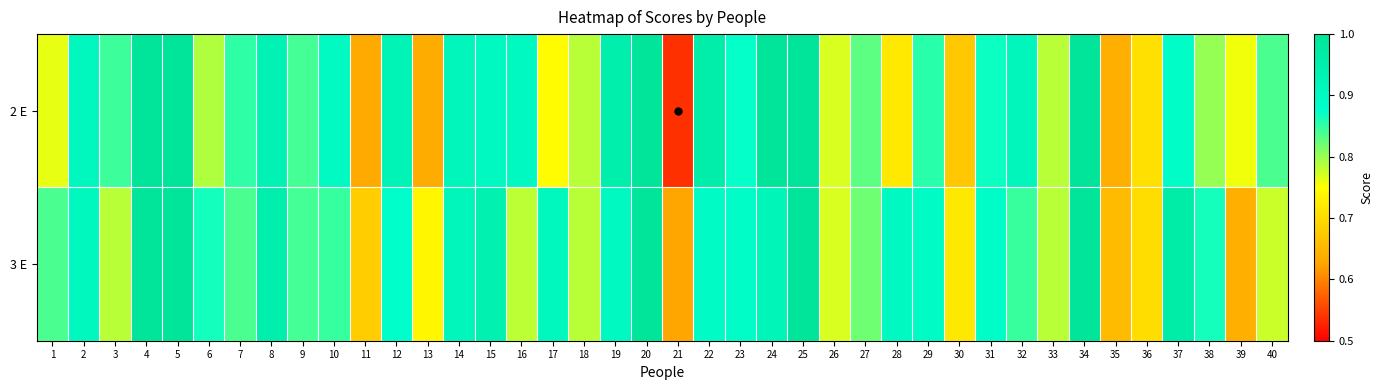

Reading left to right, transcribe all the data shown in this chart.

2 E: 1=0.8	2=0.9	3=0.8	4=1.0	5=1.0	6=0.8	7=0.9	8=0.9	9=0.8	10=0.9	11=0.6	12=0.9	13=0.6	14=0.9	15=0.9	16=0.9	17=0.7	18=0.8	19=0.9	20=1.0	21=0.5	22=1.0	23=0.9	24=1.0	25=1.0	26=0.8	27=0.8	28=0.7	29=0.9	30=0.7	31=0.9	32=0.9	33=0.8	34=1.0	35=0.6	36=0.7	37=0.9	38=0.8	39=0.8	40=0.8
3 E: 1=0.8	2=0.9	3=0.8	4=1.0	5=1.0	6=0.9	7=0.8	8=1.0	9=0.8	10=0.8	11=0.7	12=0.9	13=0.7	14=0.9	15=0.9	16=0.8	17=0.9	18=0.8	19=0.9	20=1.0	21=0.6	22=0.9	23=0.9	24=0.9	25=1.0	26=0.8	27=0.8	28=0.9	29=0.9	30=0.7	31=0.9	32=0.8	33=0.8	34=1.0	35=0.7	36=0.7	37=1.0	38=0.9	39=0.6	40=0.8